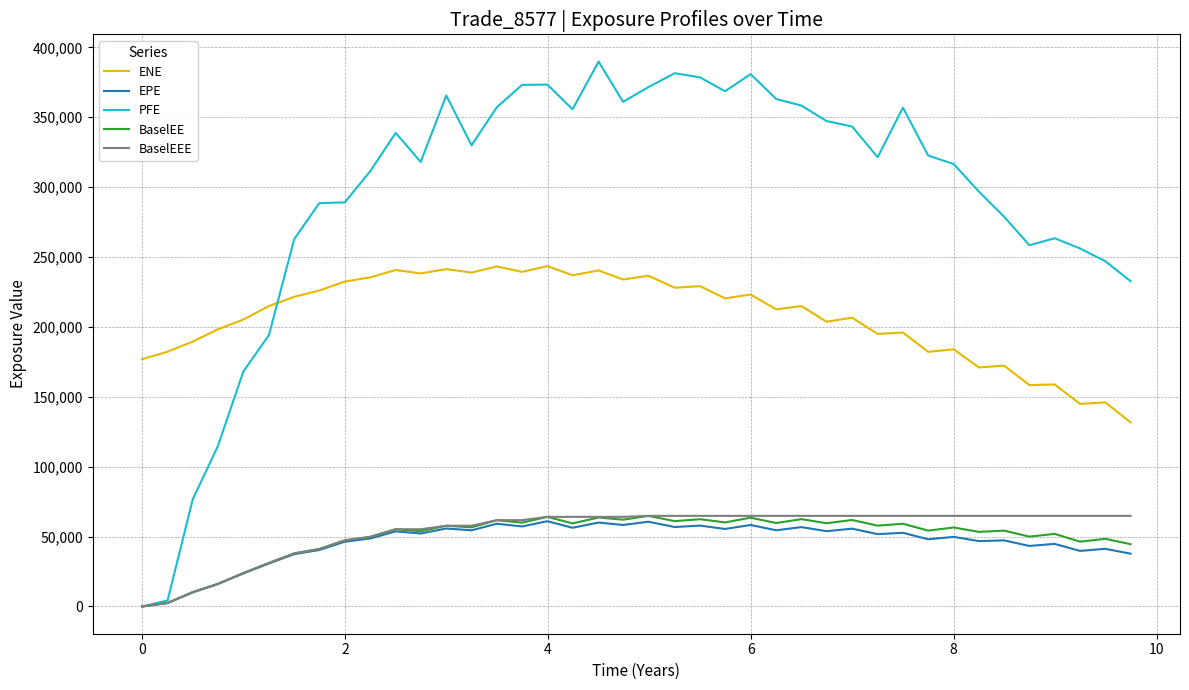

True or false: ENE and EPE intersect in this chart.

False